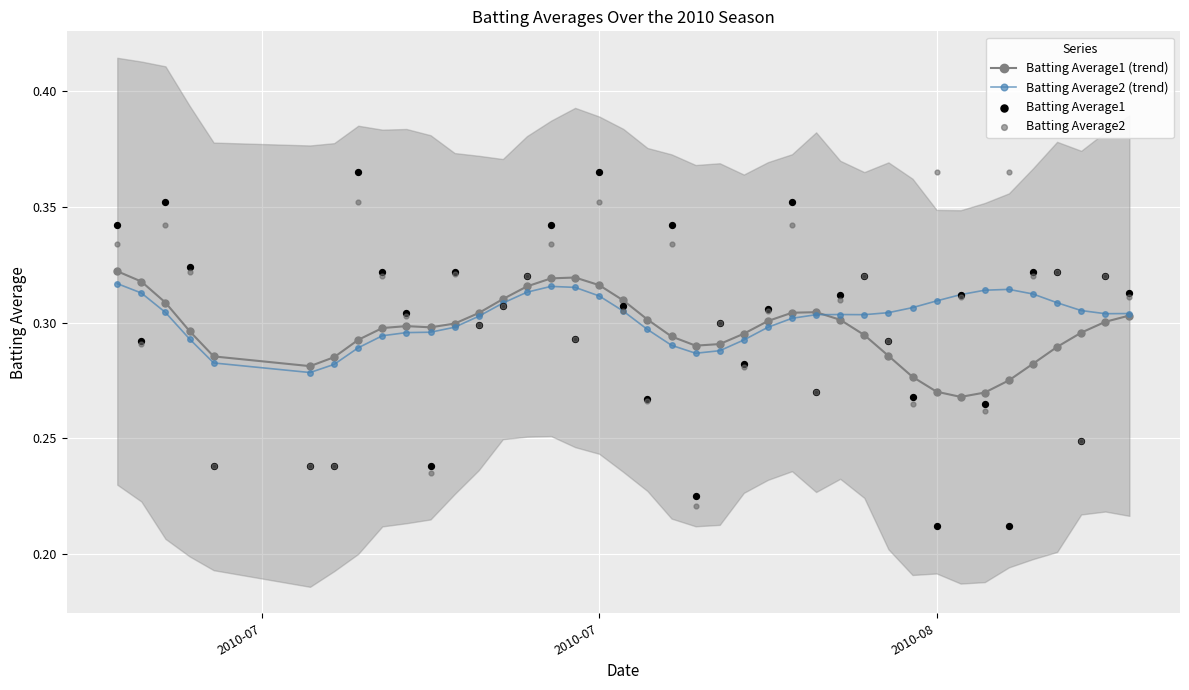

Which series contains the highest Y value?

Batting Average1